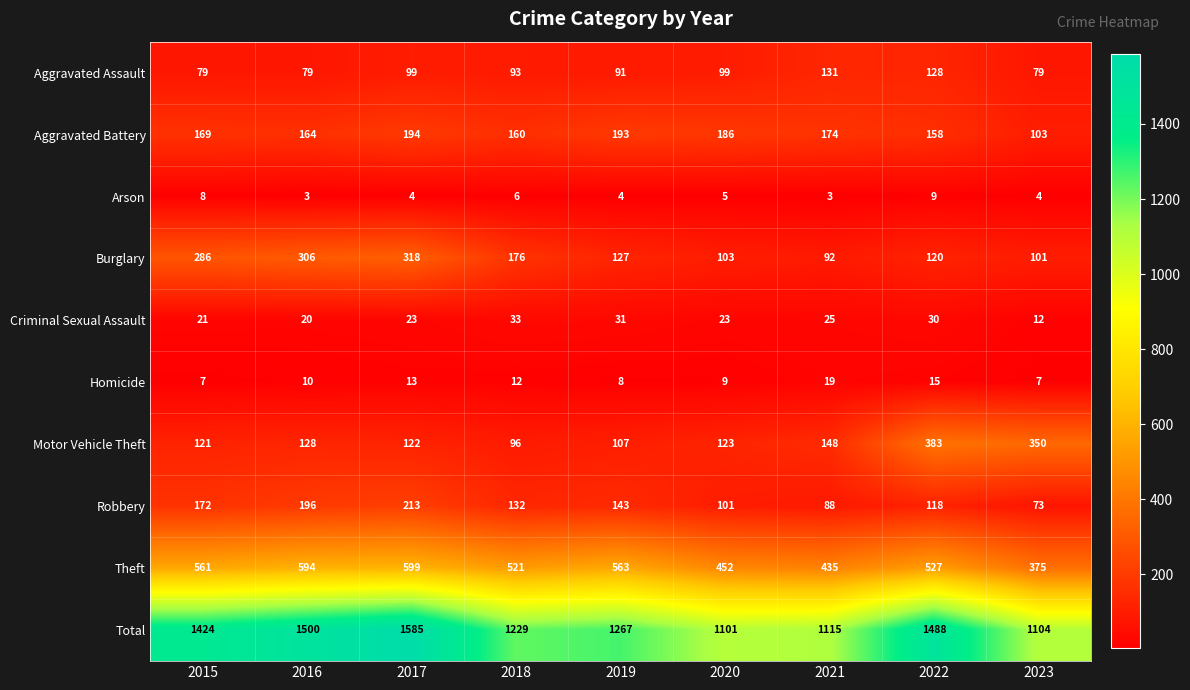

At how many categories does at least one series exceed 1180?

6